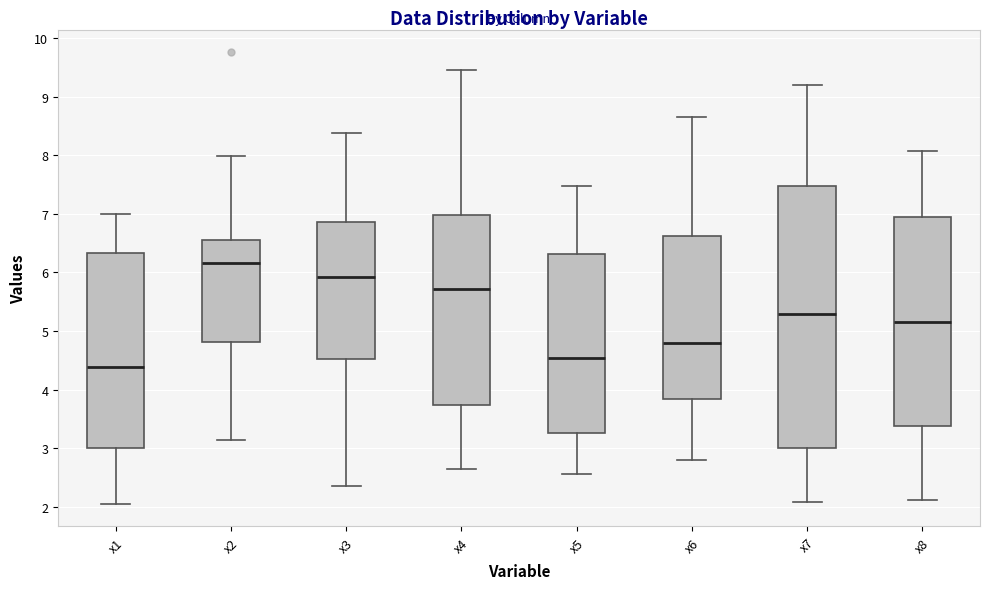

Which box is the tallest, from its lower edge to its upper edge?

x7